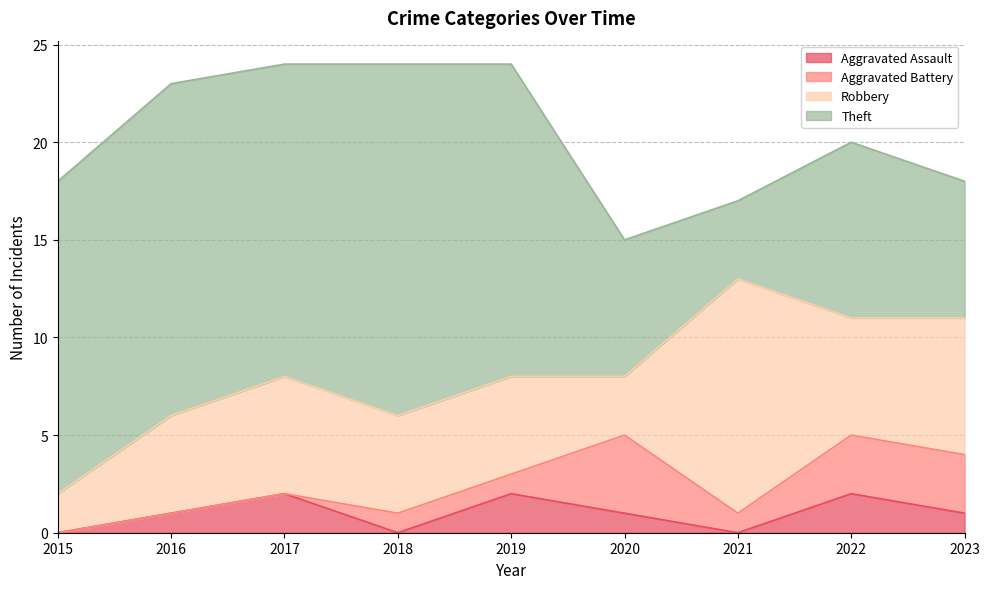

Between 2023 and 2018, which is larger?

2023